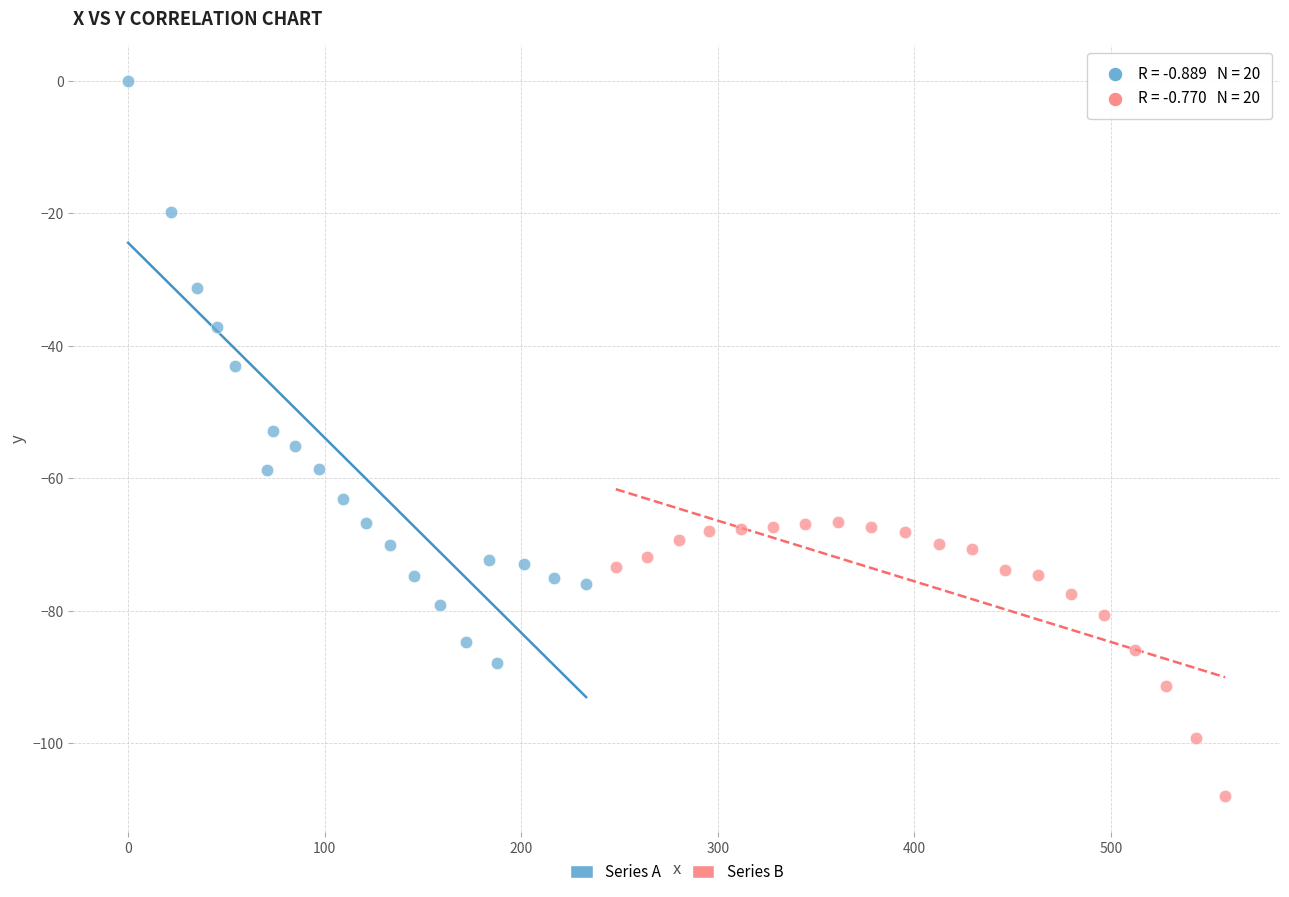

Which series reaches the minimum Y coordinate?

Series B